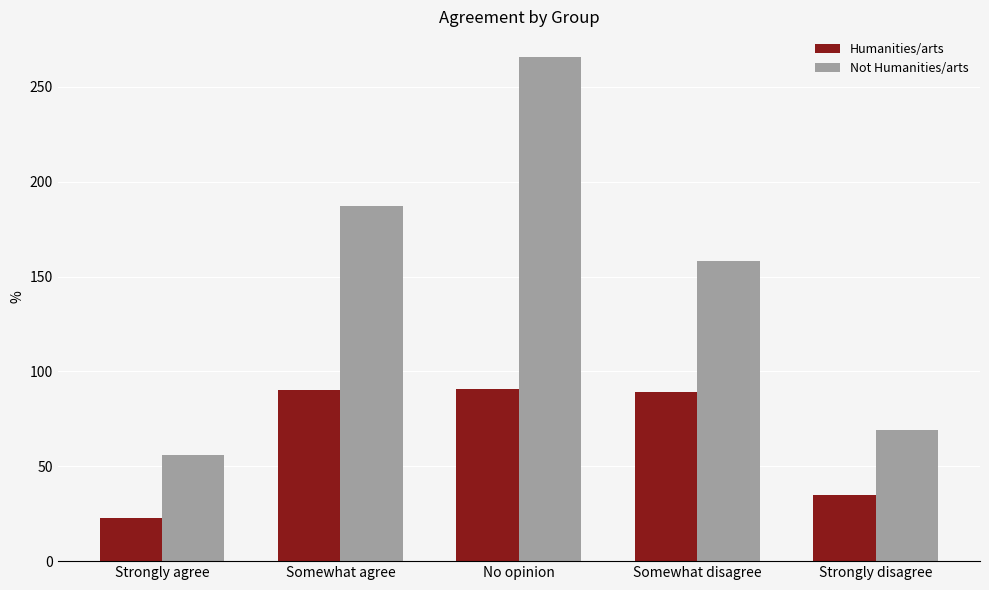

Which series has the widest spread of values?

Not Humanities/arts